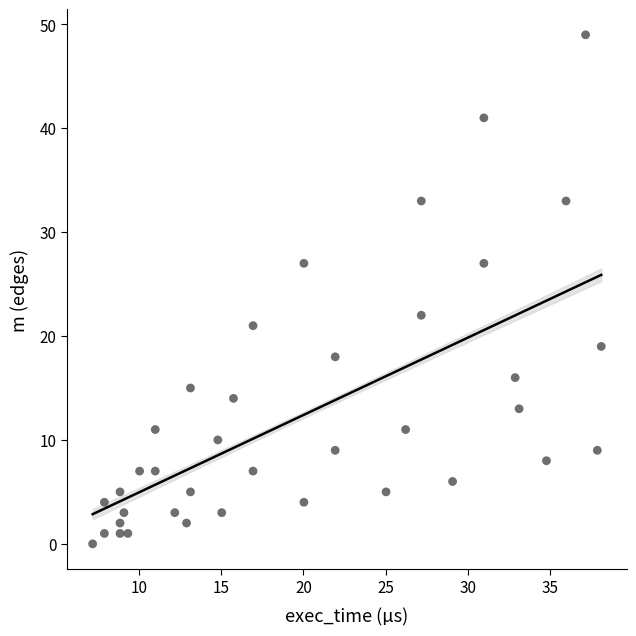

What Y value in the scatter plot is closest to 24?

22